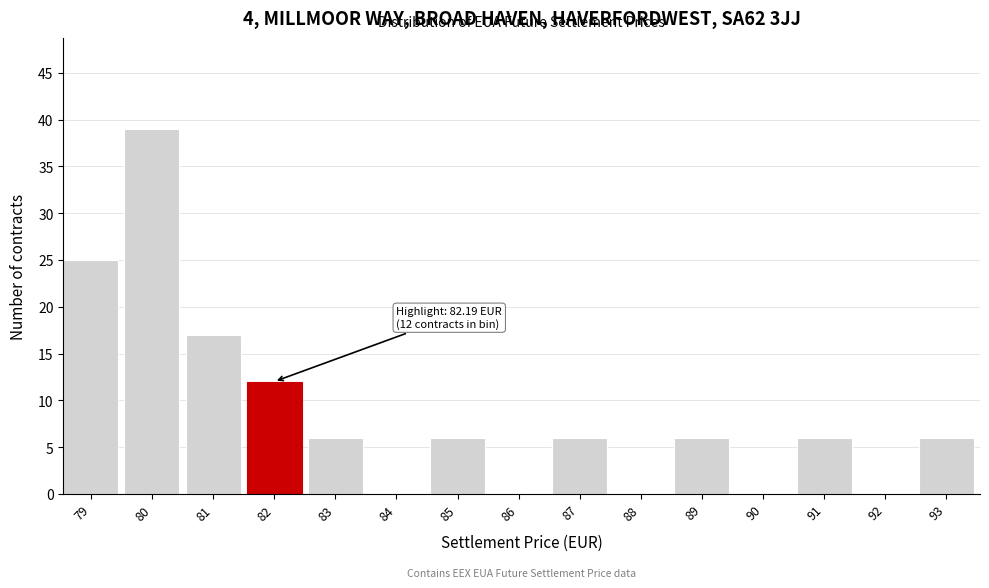

Reading right to left, extract all data points from this chart.

93=6	92=0	91=6	90=0	89=6	88=0	87=6	86=0	85=6	84=0	83=6	82=12	81=17	80=39	79=25